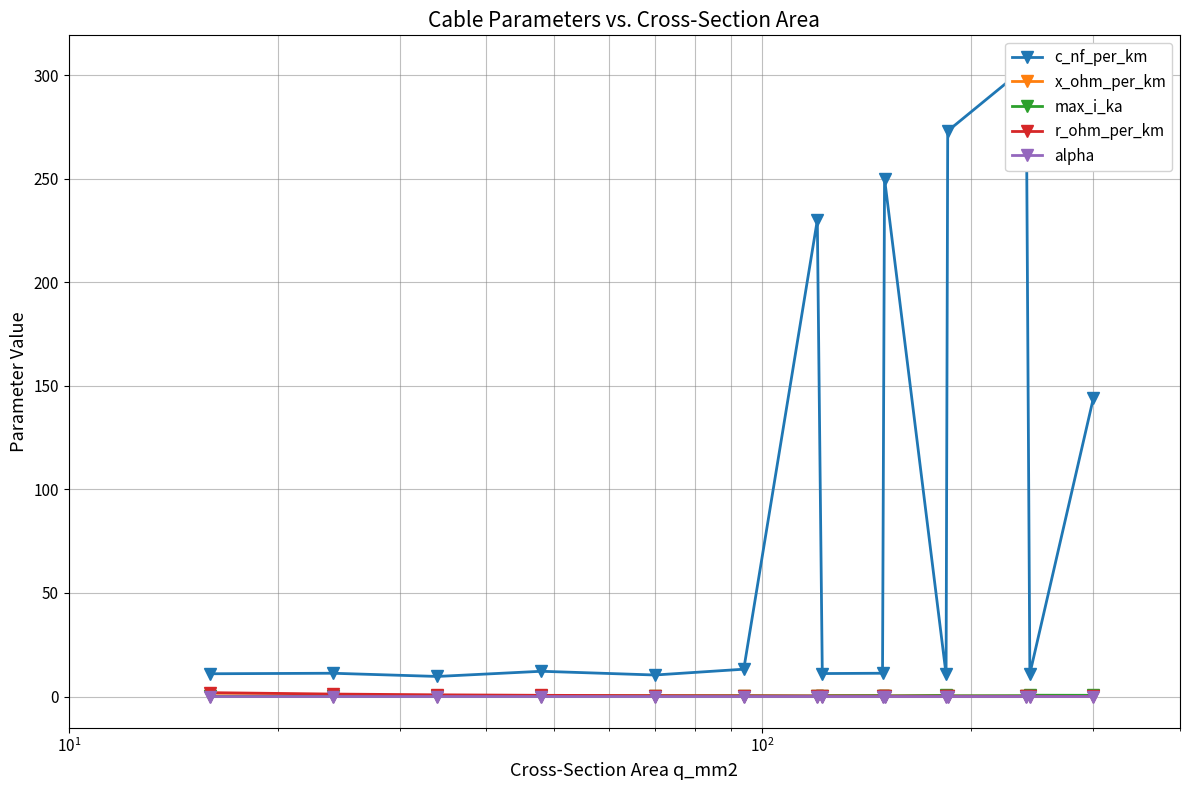

Count the number of data series in this chart.

5